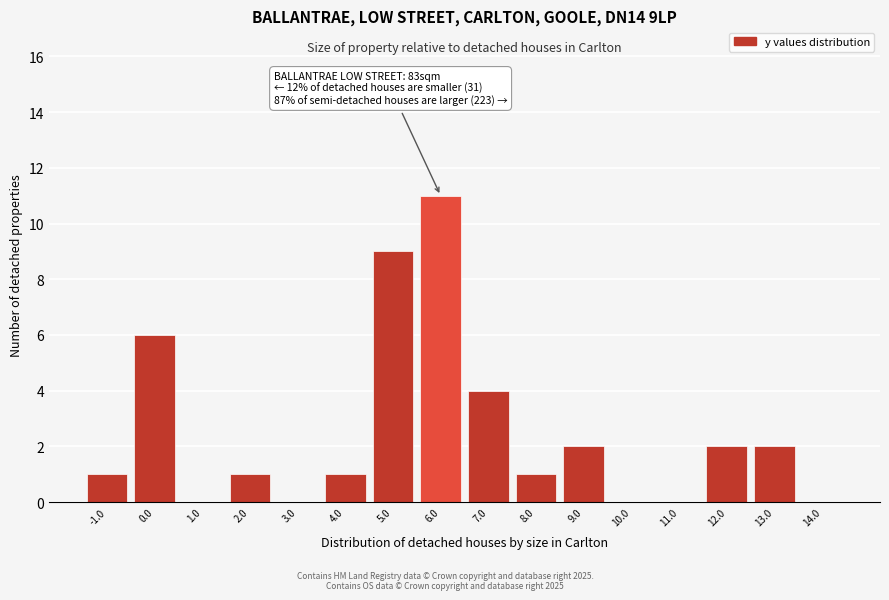

Over which range of the x-axis is the bar tallest?

5.5 to 6.5